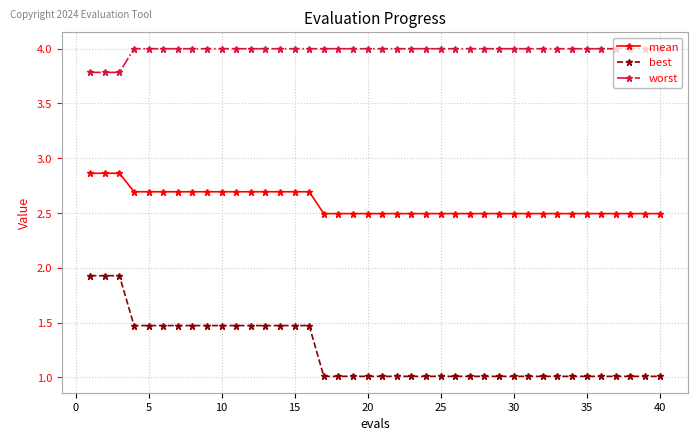

True or false: best and mean intersect in this chart.

False